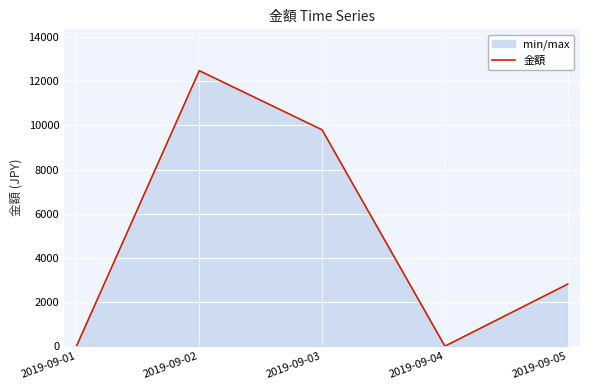

Reading right to left, transcribe all the data shown in this chart.

2019-09-05=2810	2019-09-04=0	2019-09-03=9800	2019-09-02=12480	2019-09-01=0